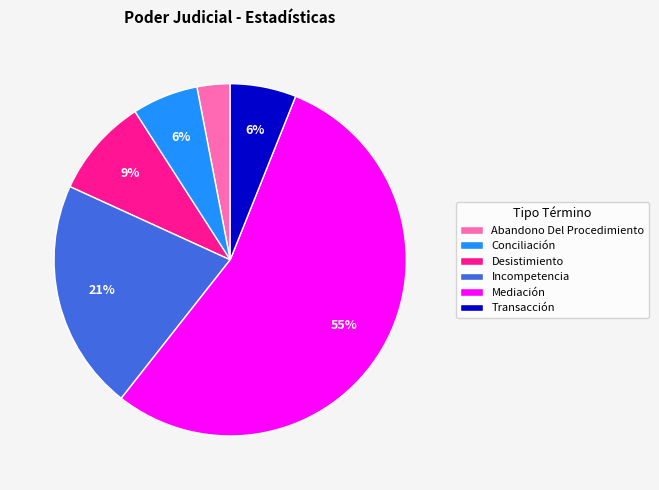

What percentage is the Mediación slice, to the nearest percent?

55%